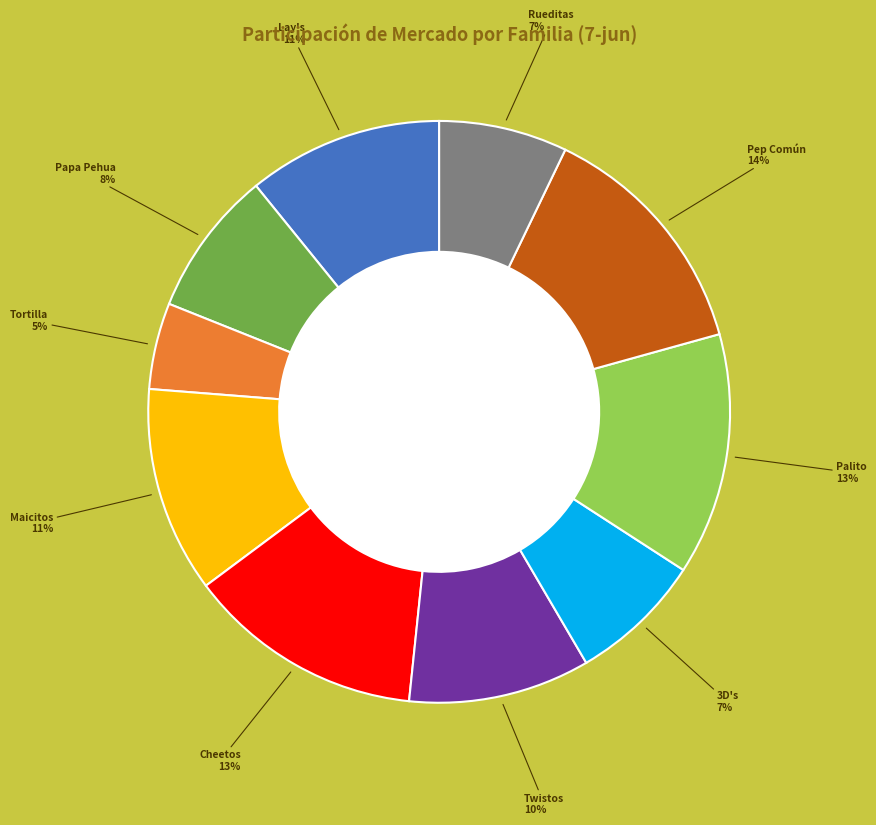

To the nearest percent, what is the difference between the largest and smallest slice percentages?

9%